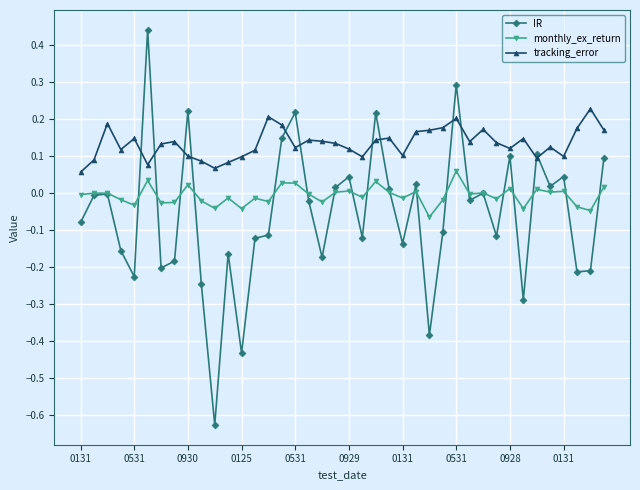

List the series in order of their overall mean, lowest first.

IR, monthly_ex_return, tracking_error